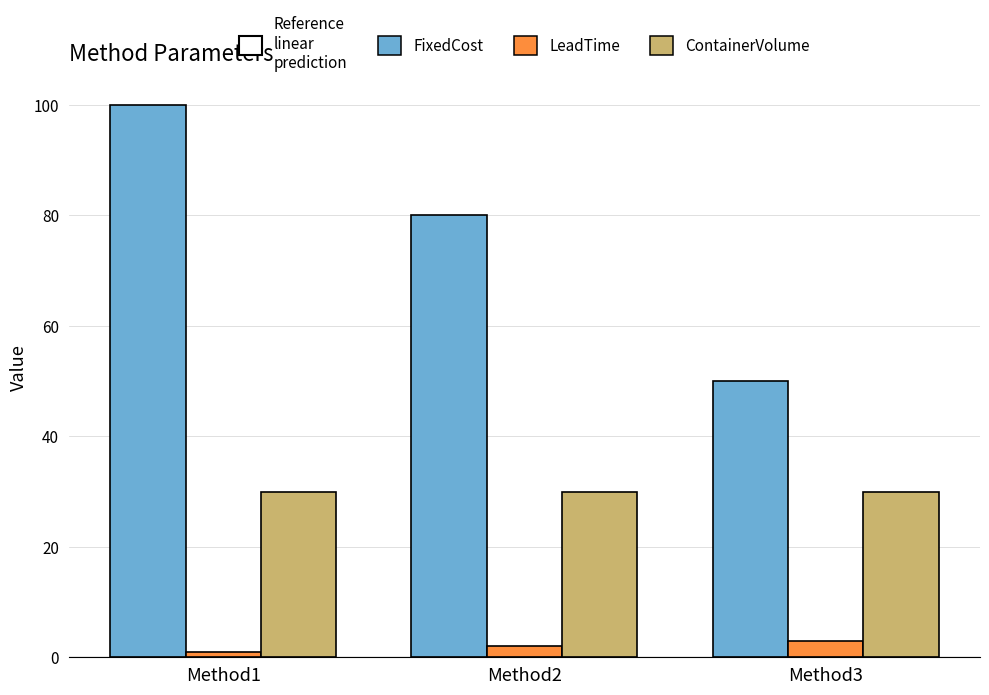

Reading left to right, extract all data points from this chart.

FixedCost: Method1=100	Method2=80	Method3=50
LeadTime: Method1=1	Method2=2	Method3=3
ContainerVolume: Method1=30	Method2=30	Method3=30